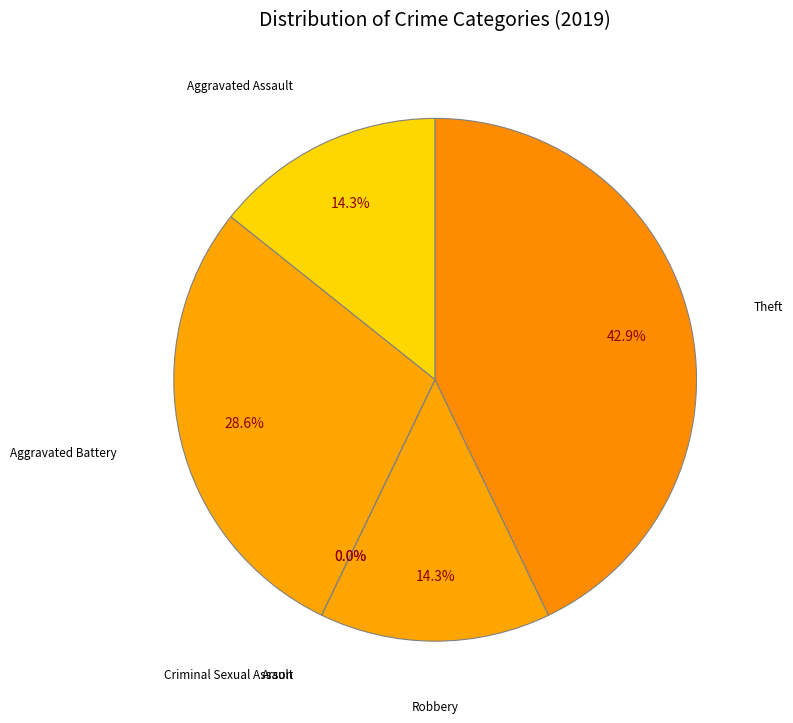

What percentage is the Theft slice, to the nearest percent?

43%